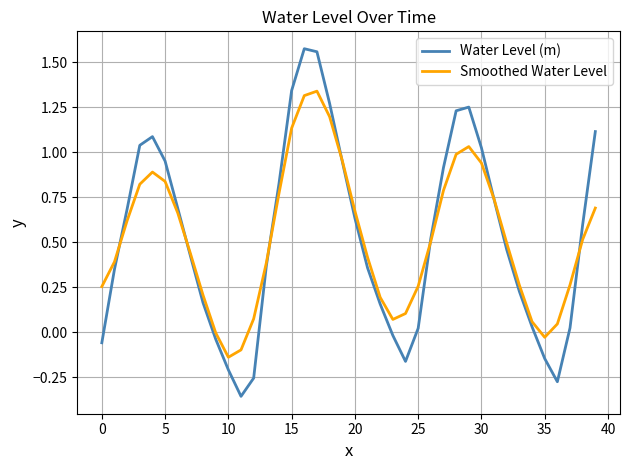

Which series has the widest spread of values?

Water Level (m)